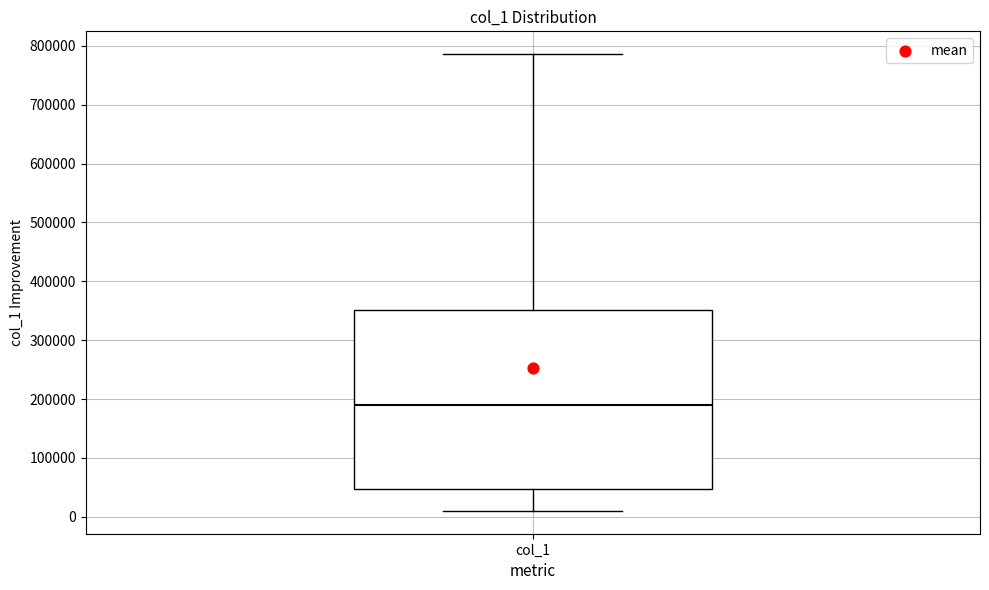

Read this box plot against the y-axis: the position of the median line, the range covered by the box, and the ends of both whiskers. The values are not printed on the chart, so give them approximately, as read against the axis.

median 190000, box 50000 to 350000, whiskers 10000 to 790000